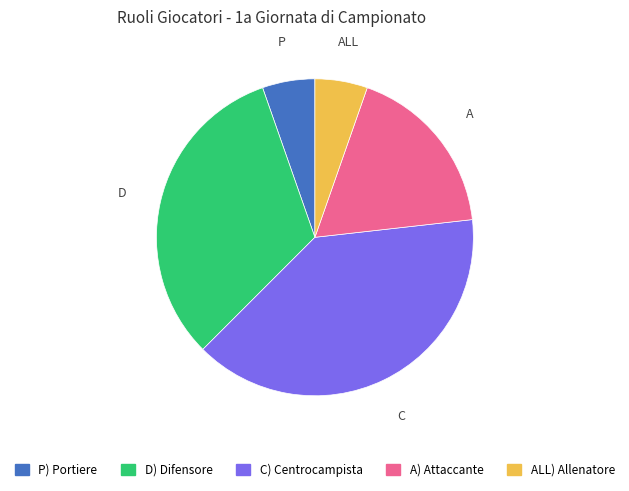

Does any single category account for the majority?

No